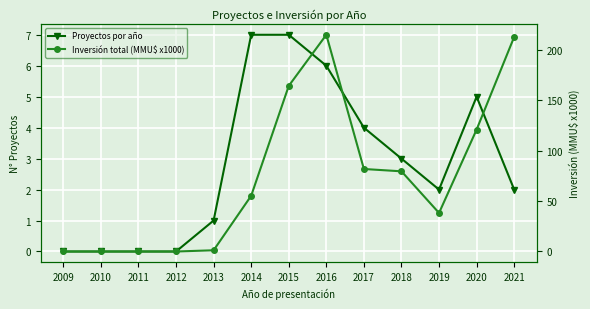

Between 2016 and 2015, which is larger?

2015